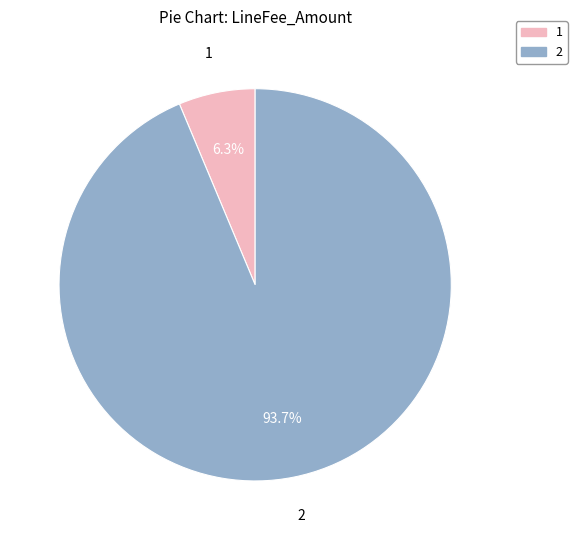

Combined, what portion of the pie is 1 and 2?

100.0%